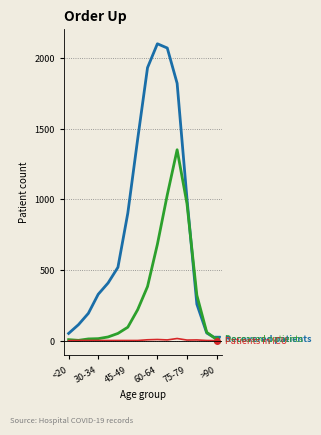

What is the maximum value shown in the chart?

2101